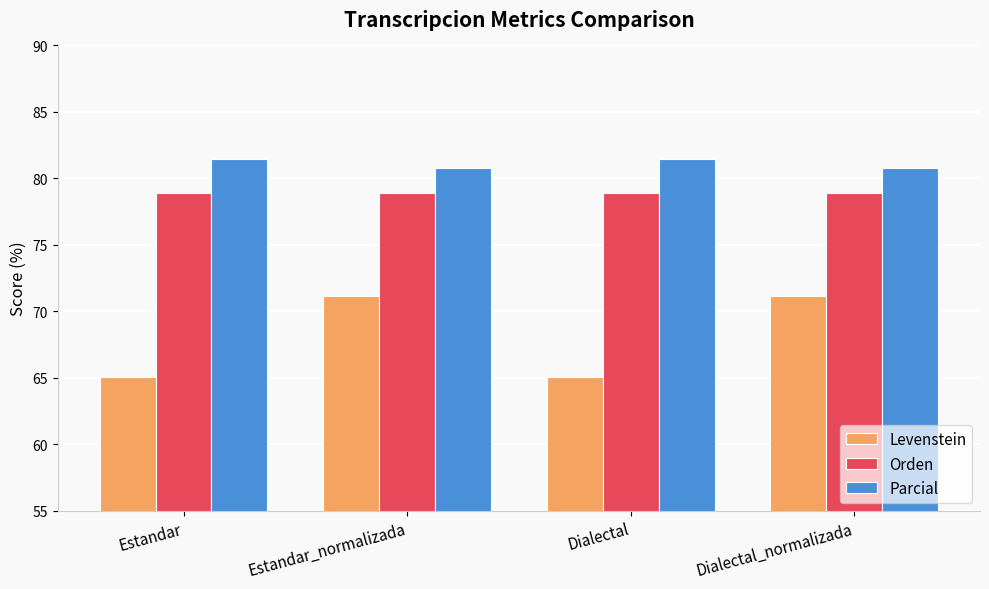

At how many categories does at least one series exceed 76?

4